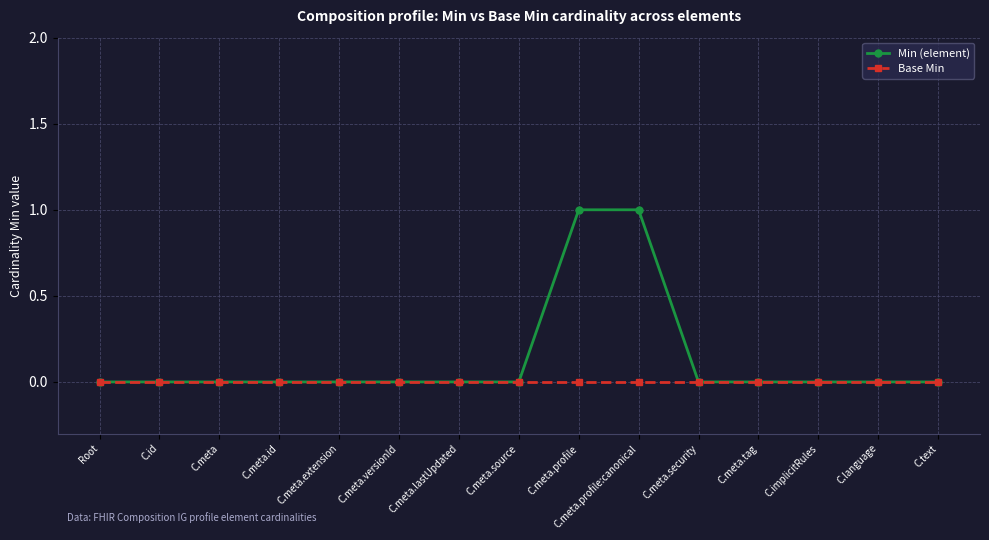

Rank the series by their average value, from highest to lowest.

Min (element), Base Min